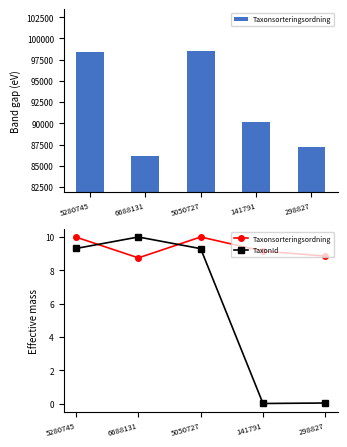

At which category is the sum across all series the highest?

5280745